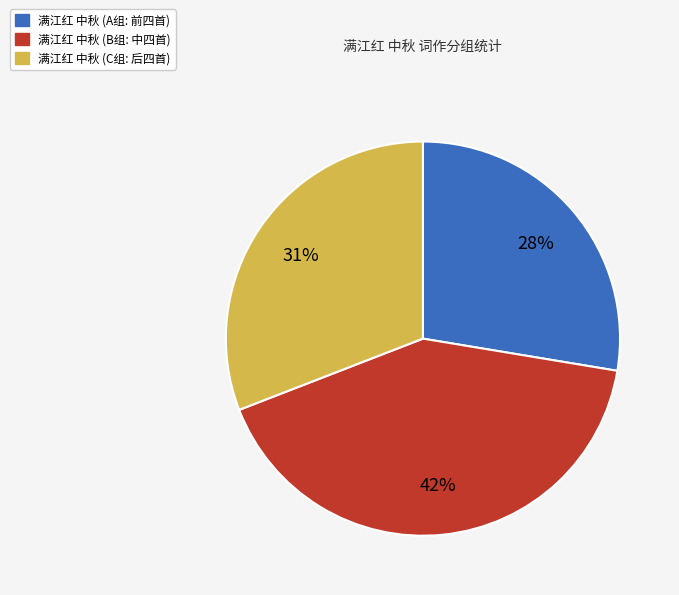

To the nearest percent, what portion does 满江红 中秋 (B组: 中四首) represent?

42%